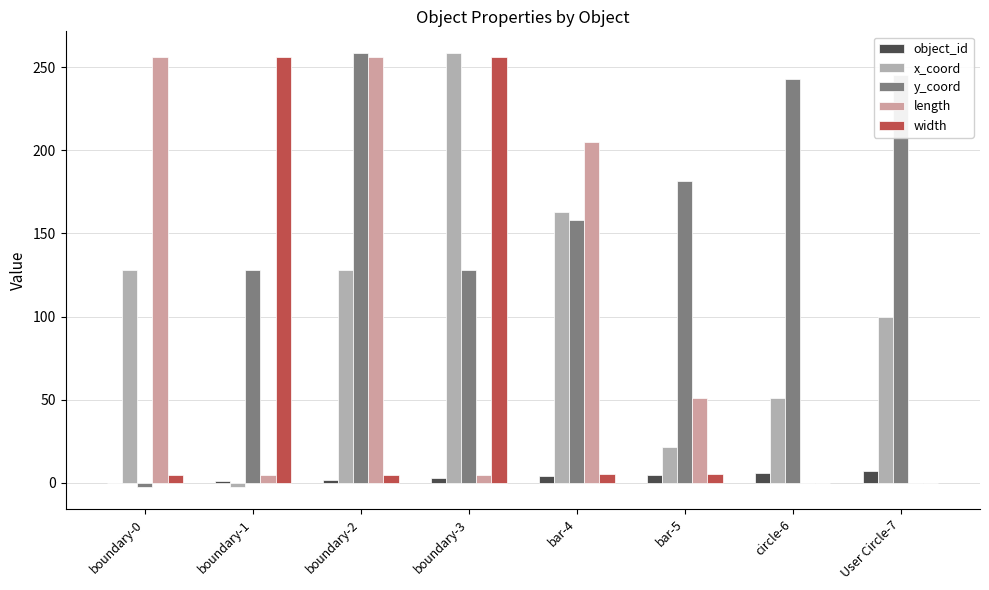

At boundary-2, list the series in order from smallest to largest.

object_id, width, x_coord, length, y_coord